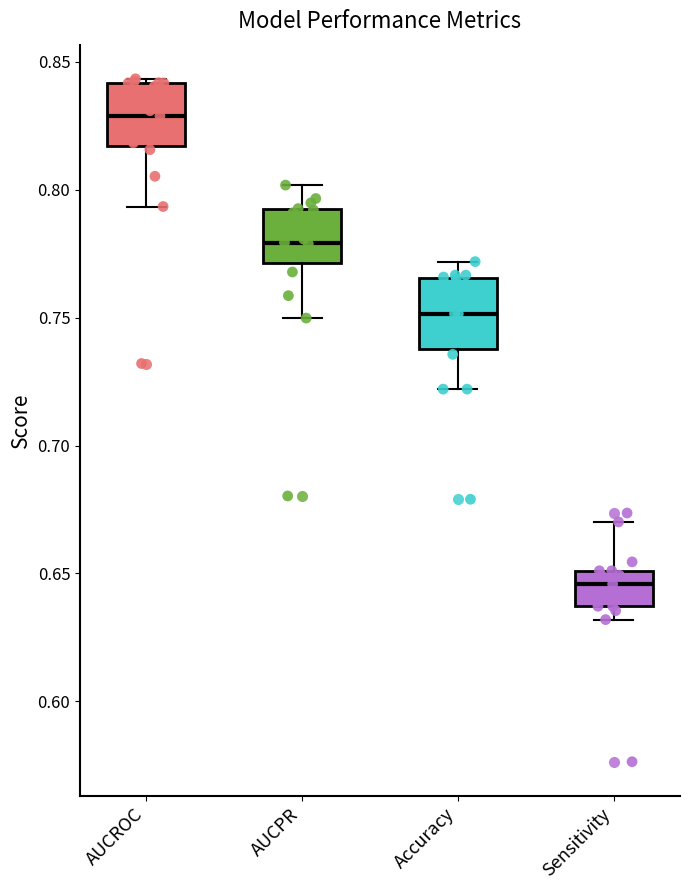

Reading left to right, read every box against the y-axis: the position of its median line, the range the box covers, and the ends of its whiskers. The values are not printed on the chart, so give them approximately, as read against the axis.

AUCROC: median 0.830, box 0.815 to 0.840, whiskers 0.795 to 0.845
AUCPR: median 0.780, box 0.770 to 0.790, whiskers 0.750 to 0.800
Accuracy: median 0.750, box 0.740 to 0.765, whiskers 0.720 to 0.770
Sensitivity: median 0.645, box 0.635 to 0.650, whiskers 0.630 to 0.670